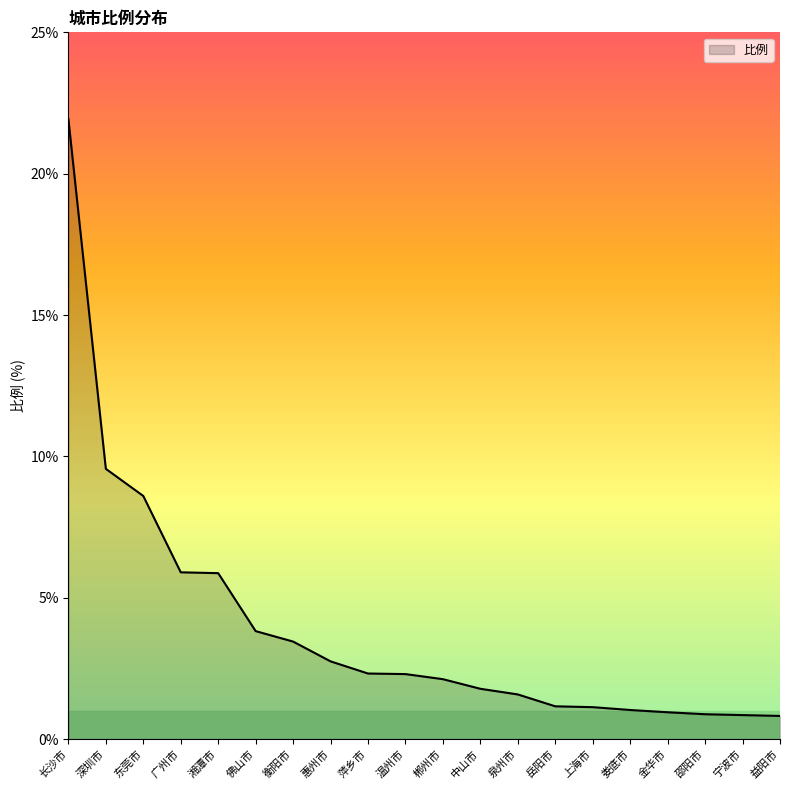

What position from the left is 广州市?

4